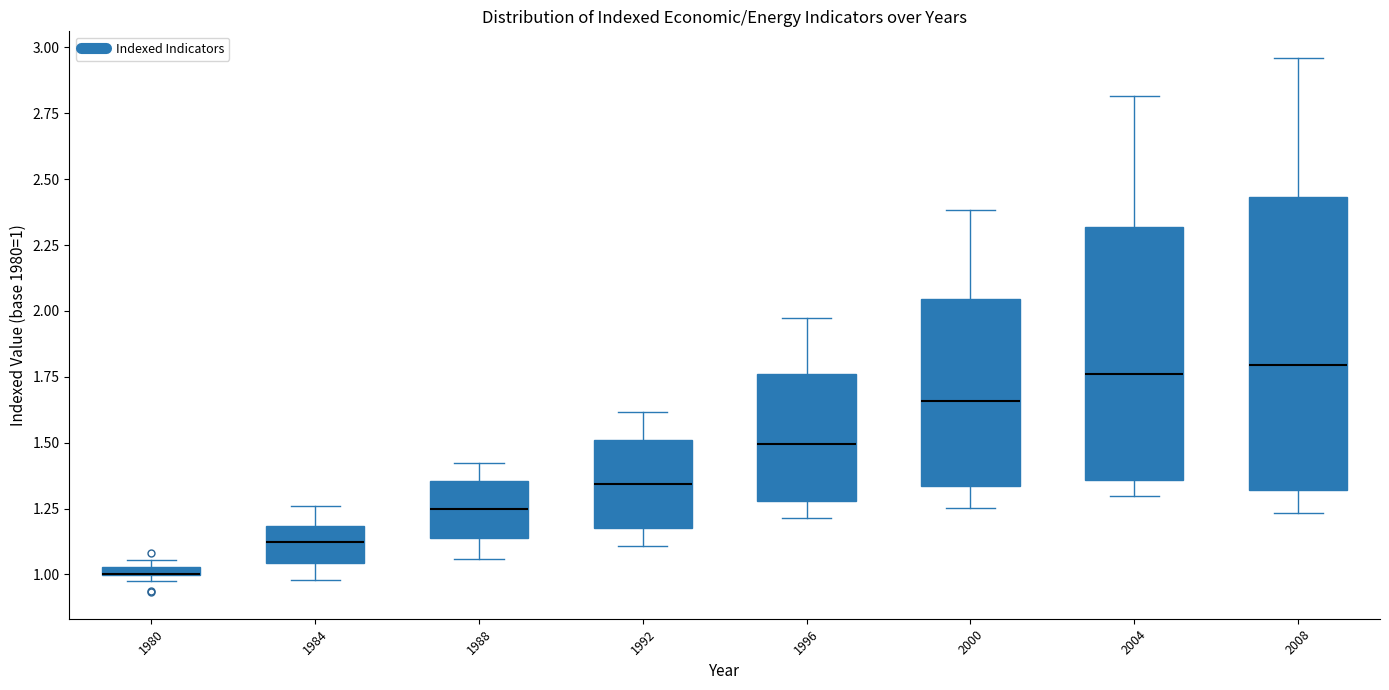

Where does the median line of the box at x = 1996 sit on the y-axis? The values are not printed on the chart, so give them approximately, as read against the axis.

1.50